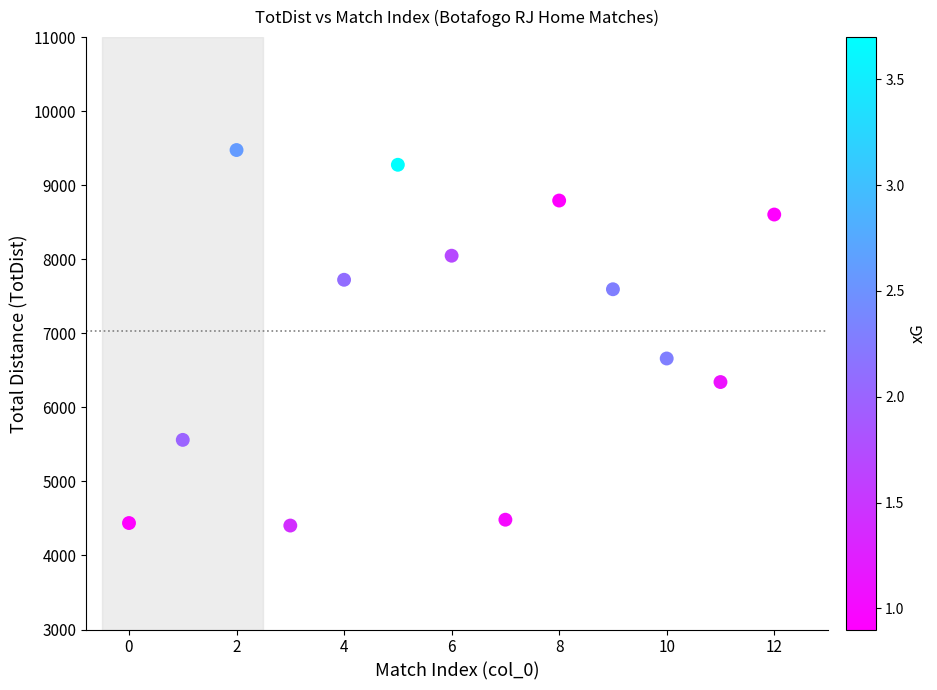

What Y value in the scatter plot is closest to 6939?

6660